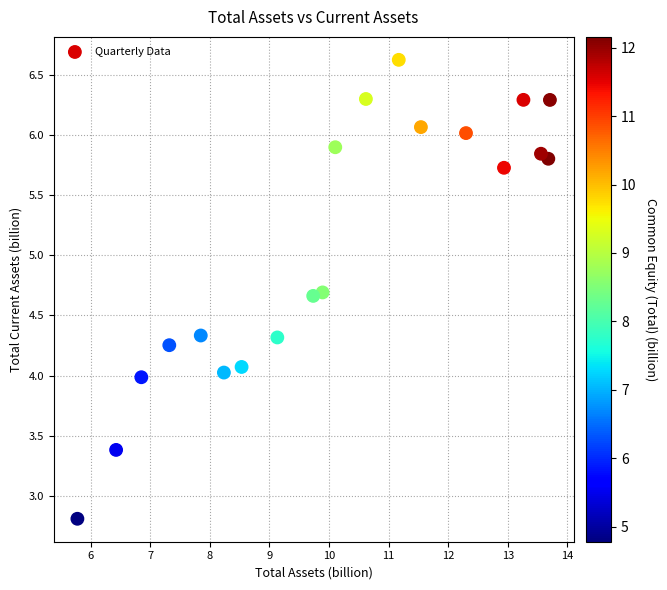

What is the range of Y values (max minus min)?

3.8